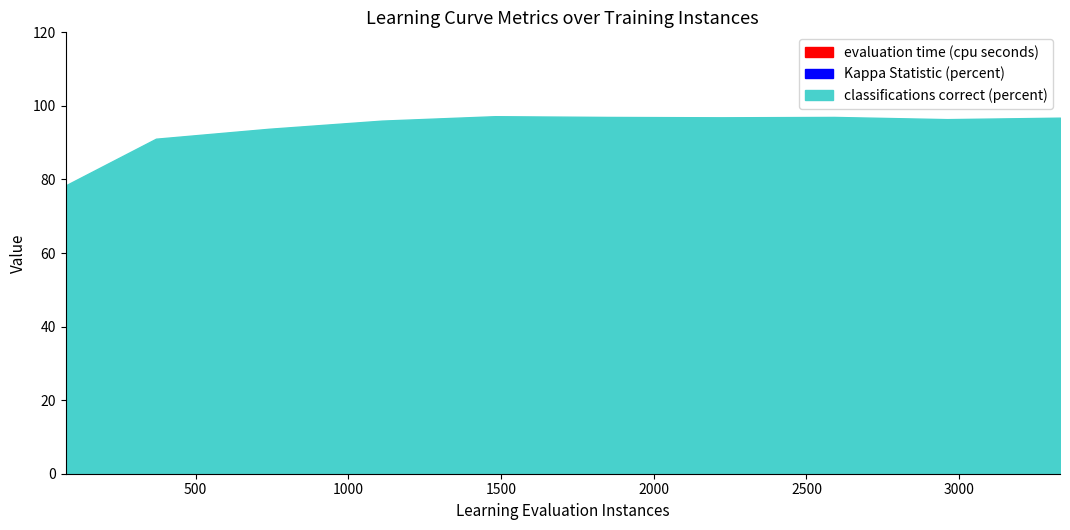

Is it true that Kappa Statistic (percent) equals 93.8 at 2220.0?

True